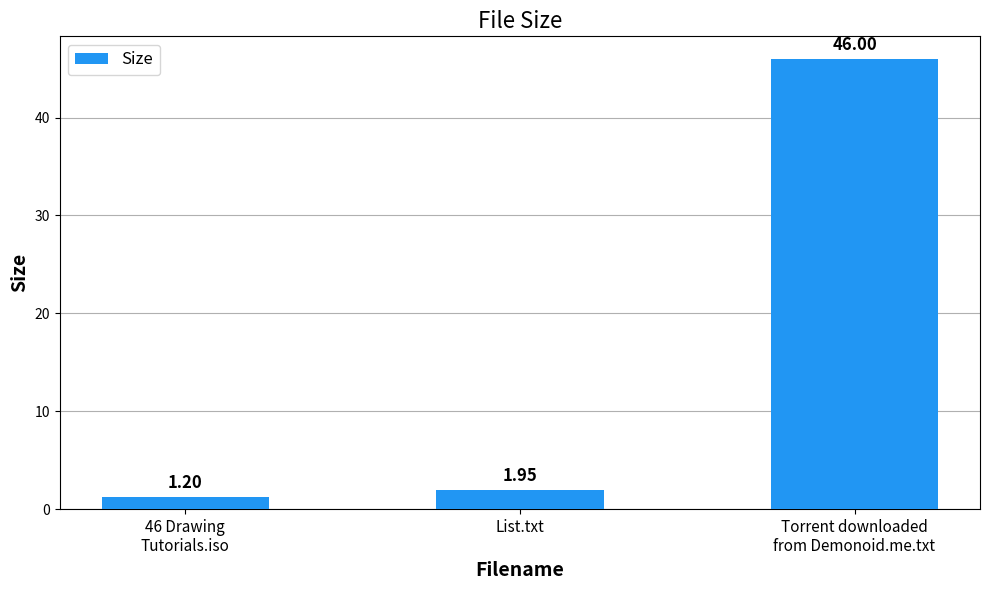

What is the average value?

16.4